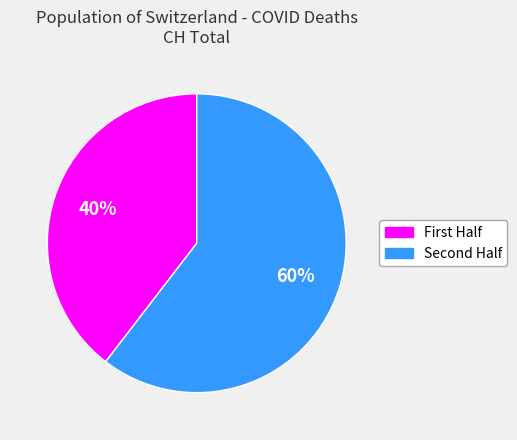

To the nearest percent, what is the average slice percentage?

50%